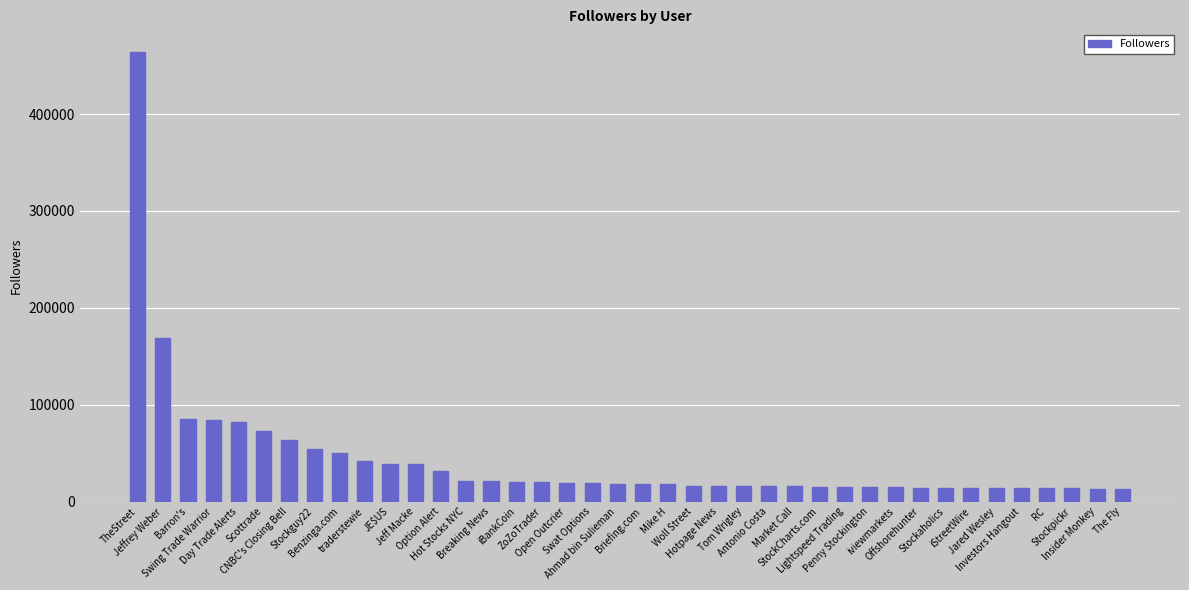

What is the value of the 14th bar from the left?

21611